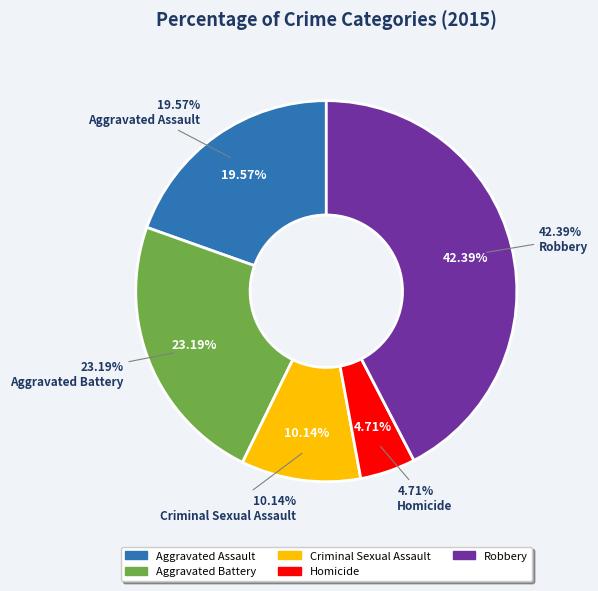

To the nearest percent, what is the difference between the largest and smallest slice percentages?

38%